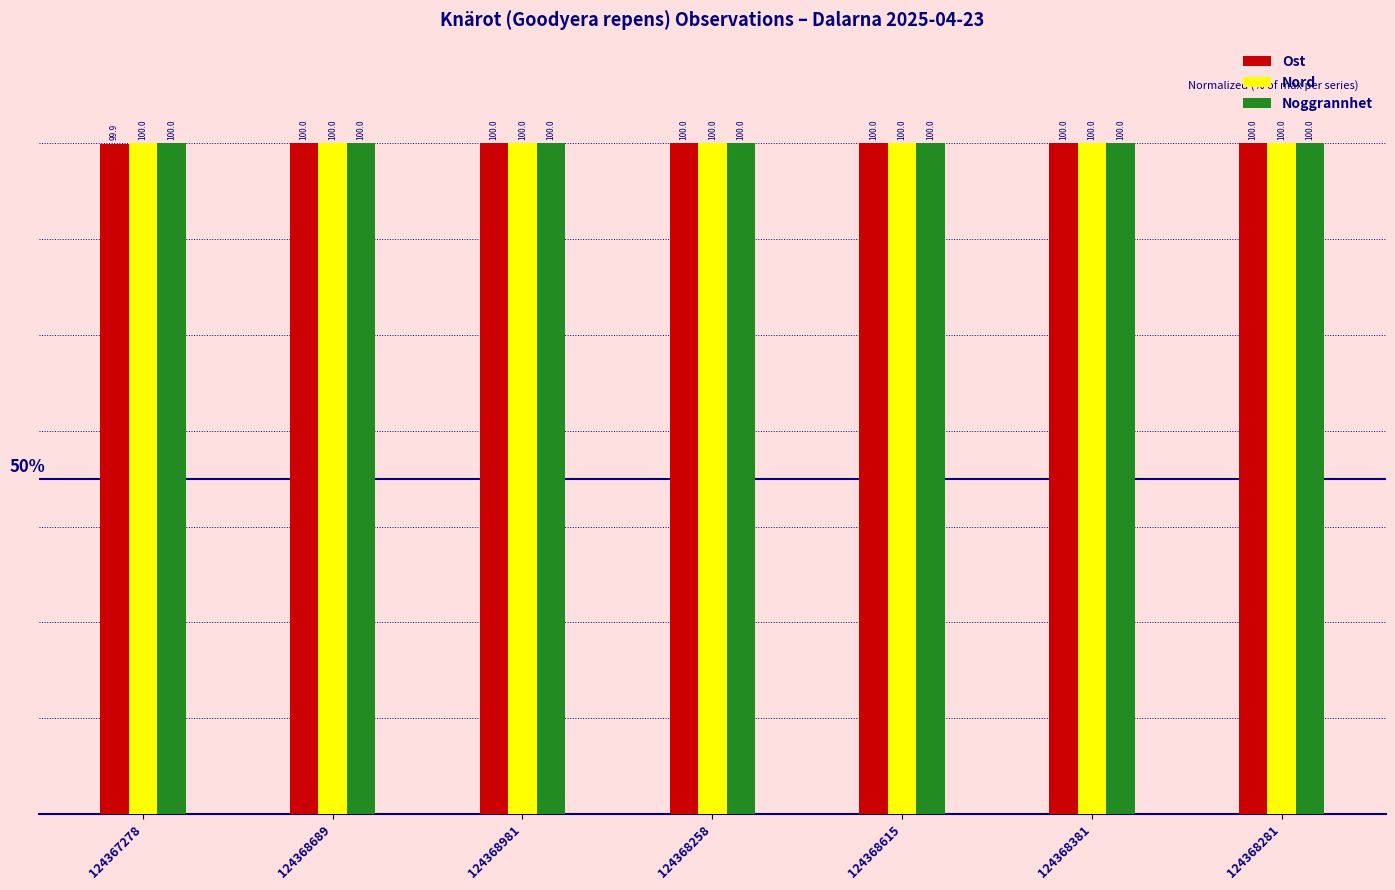

Between 124367278 and 124368381, which series saw the biggest shift?

Ost